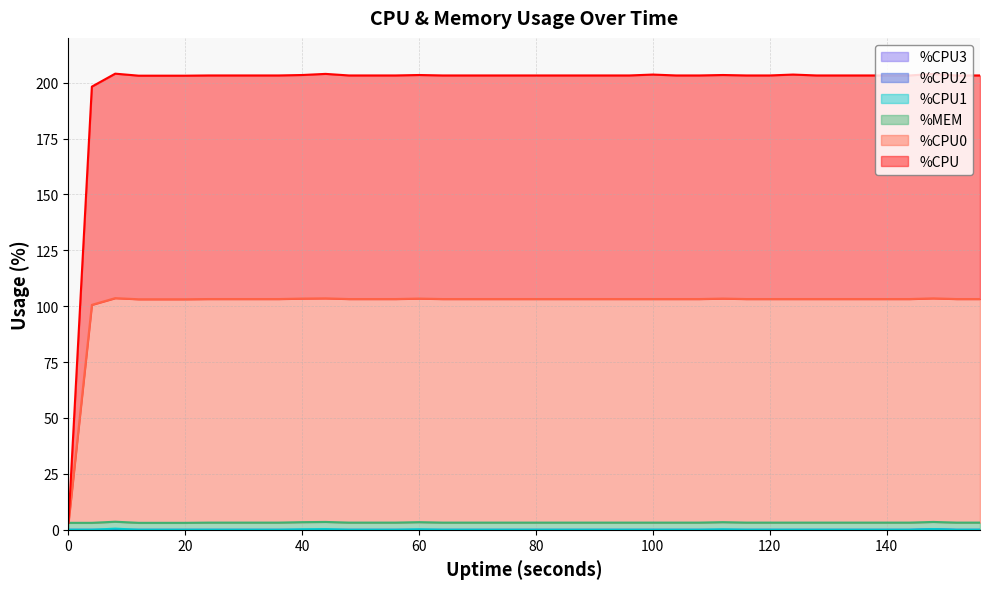

How many lines are shown in the chart?

6